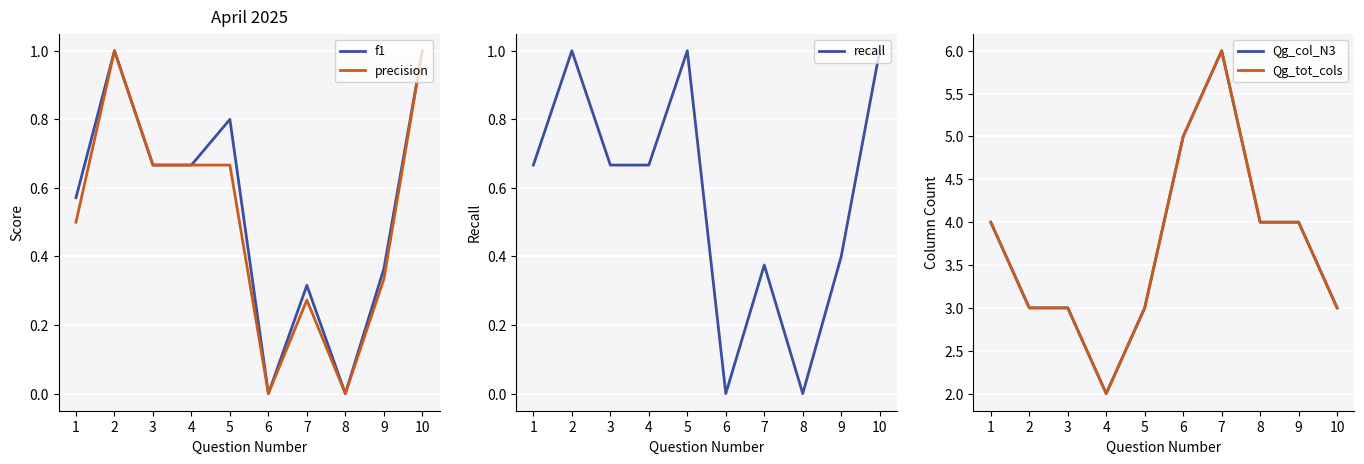

Rank the categories by f1 value from highest to lowest.

2, 10, 5, 3, 4, 1, 9, 7, 6, 8